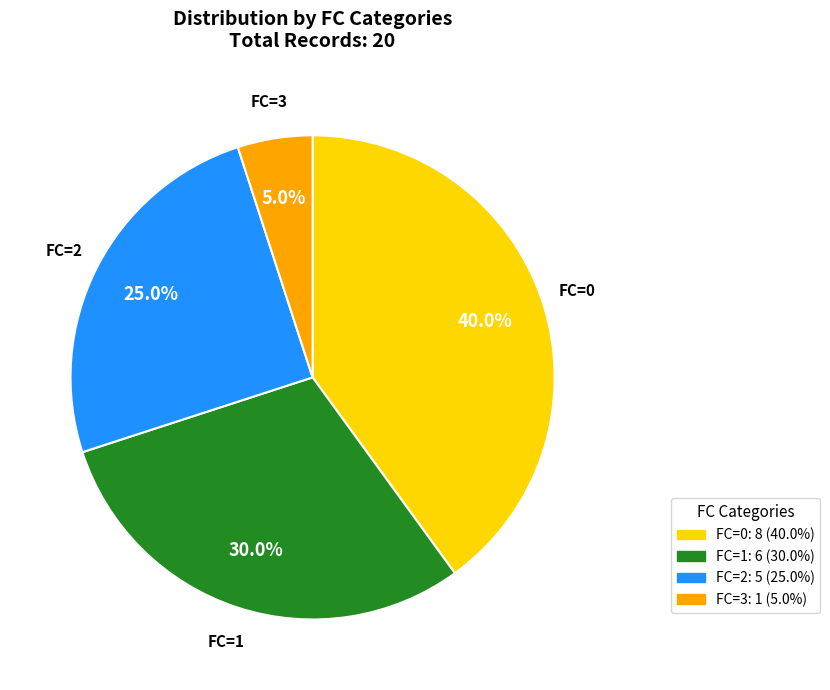

Between FC=3 and FC=0, which is larger?

FC=0